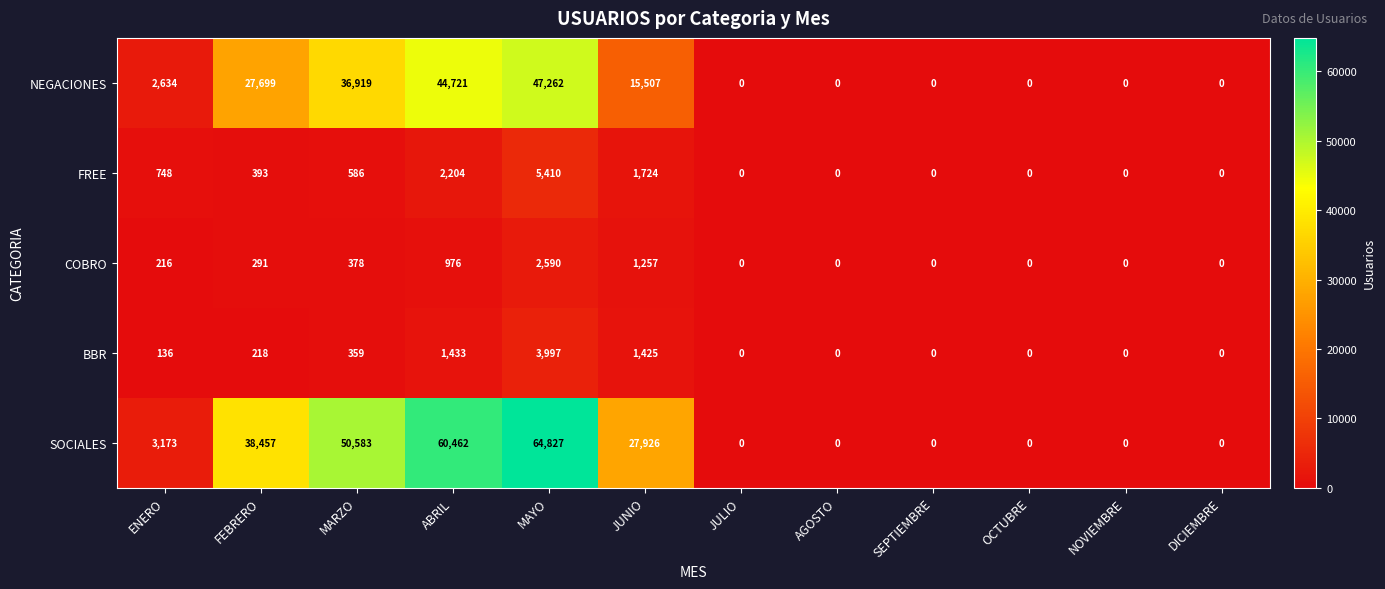

How many positive values does the COBRO series have?

6